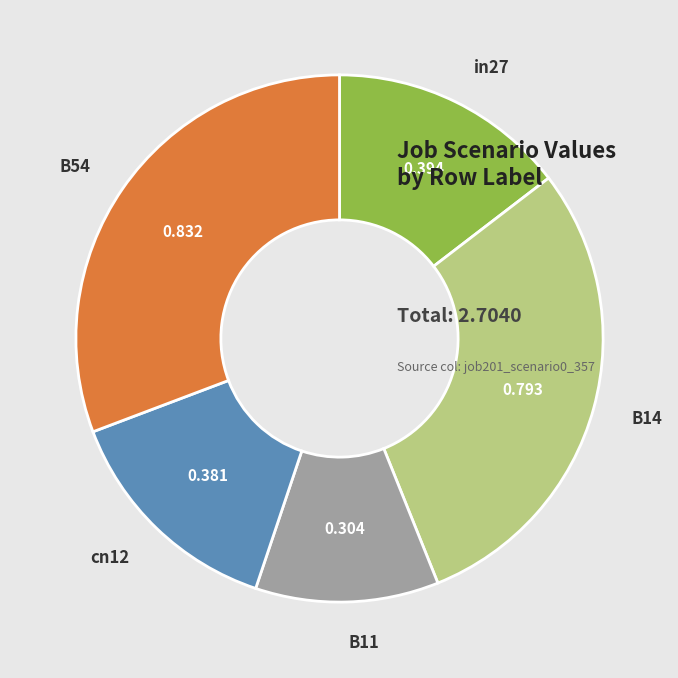

Do cn12 and B54 together represent more than half of the pie?

No